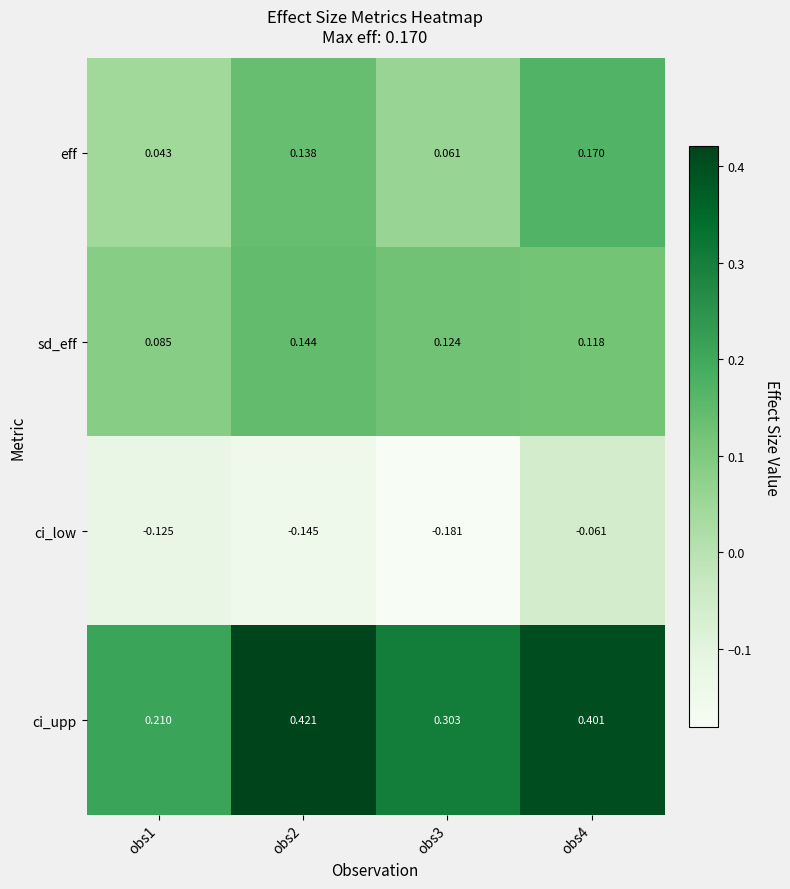

Which series has the largest total across all categories?

ci_upp